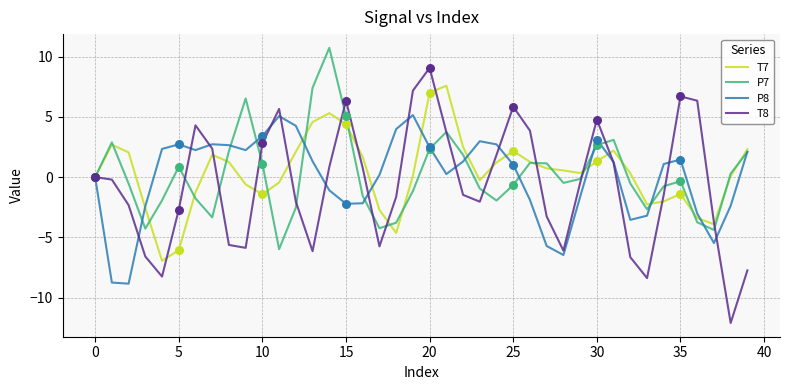

Which series has the largest range (max minus min)?

T8